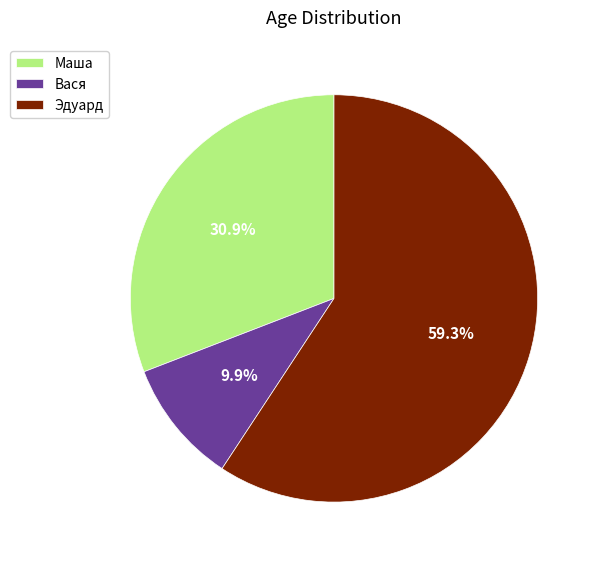

To the nearest percent, what is the difference between the Маша and Вася slice percentages?

21%